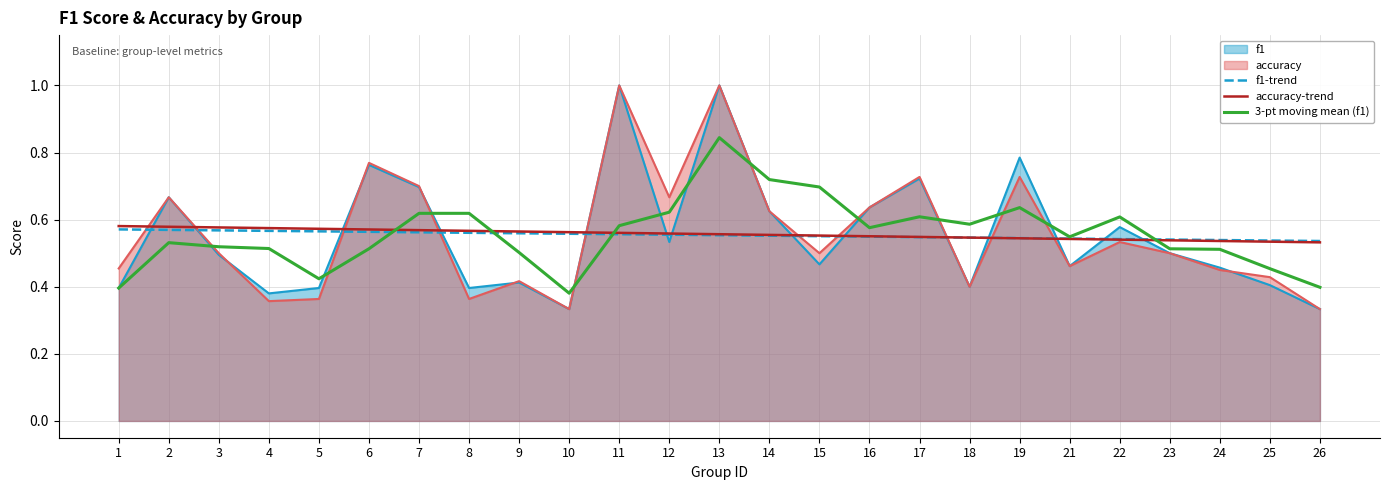

Which series has the largest total across all categories?

3-pt moving mean (f1)